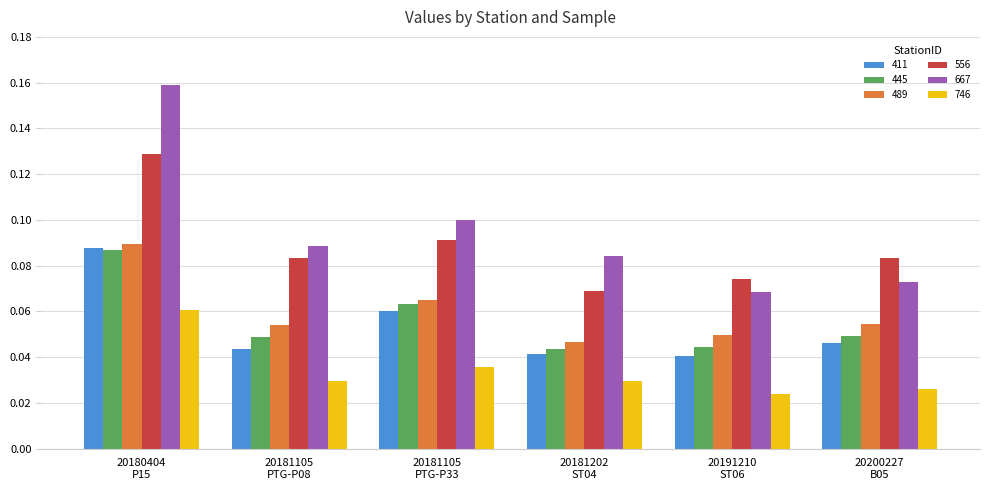

How many bars are there in total?

36